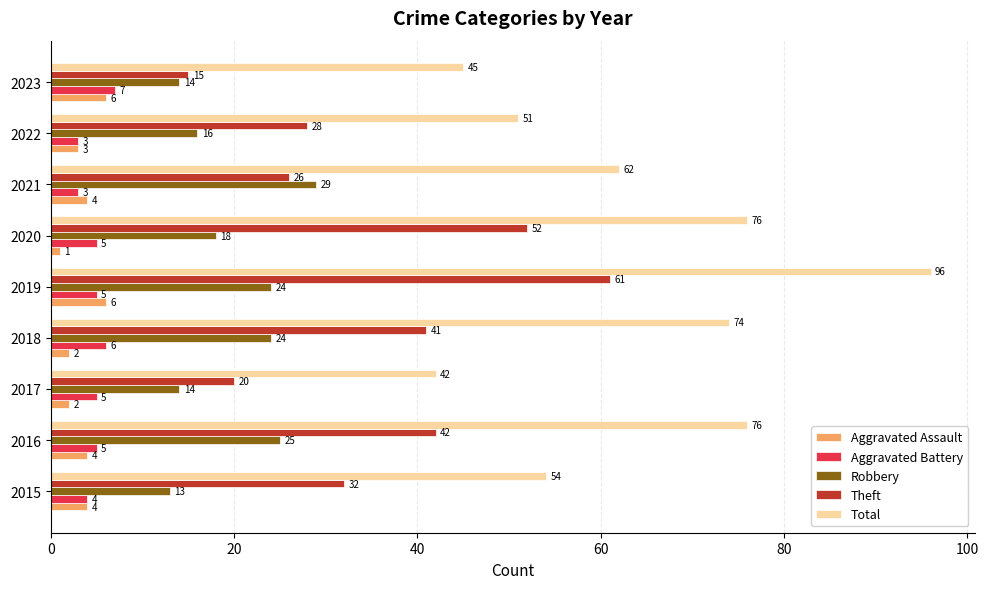

Count the number of categories in the chart.

9